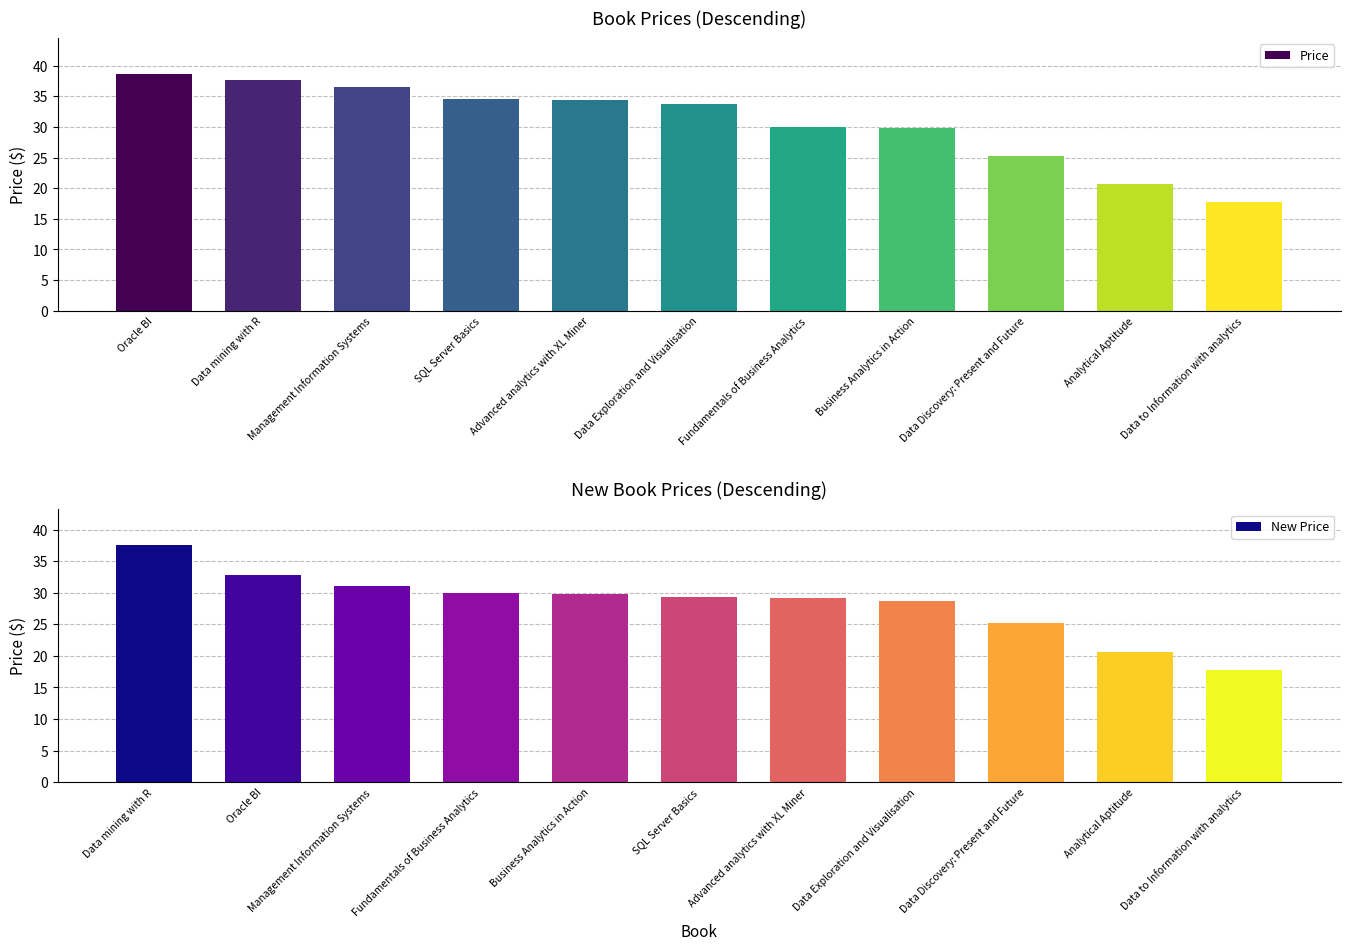

The Price series shows 7.6 at Business Analytics in Action. True or false?

False